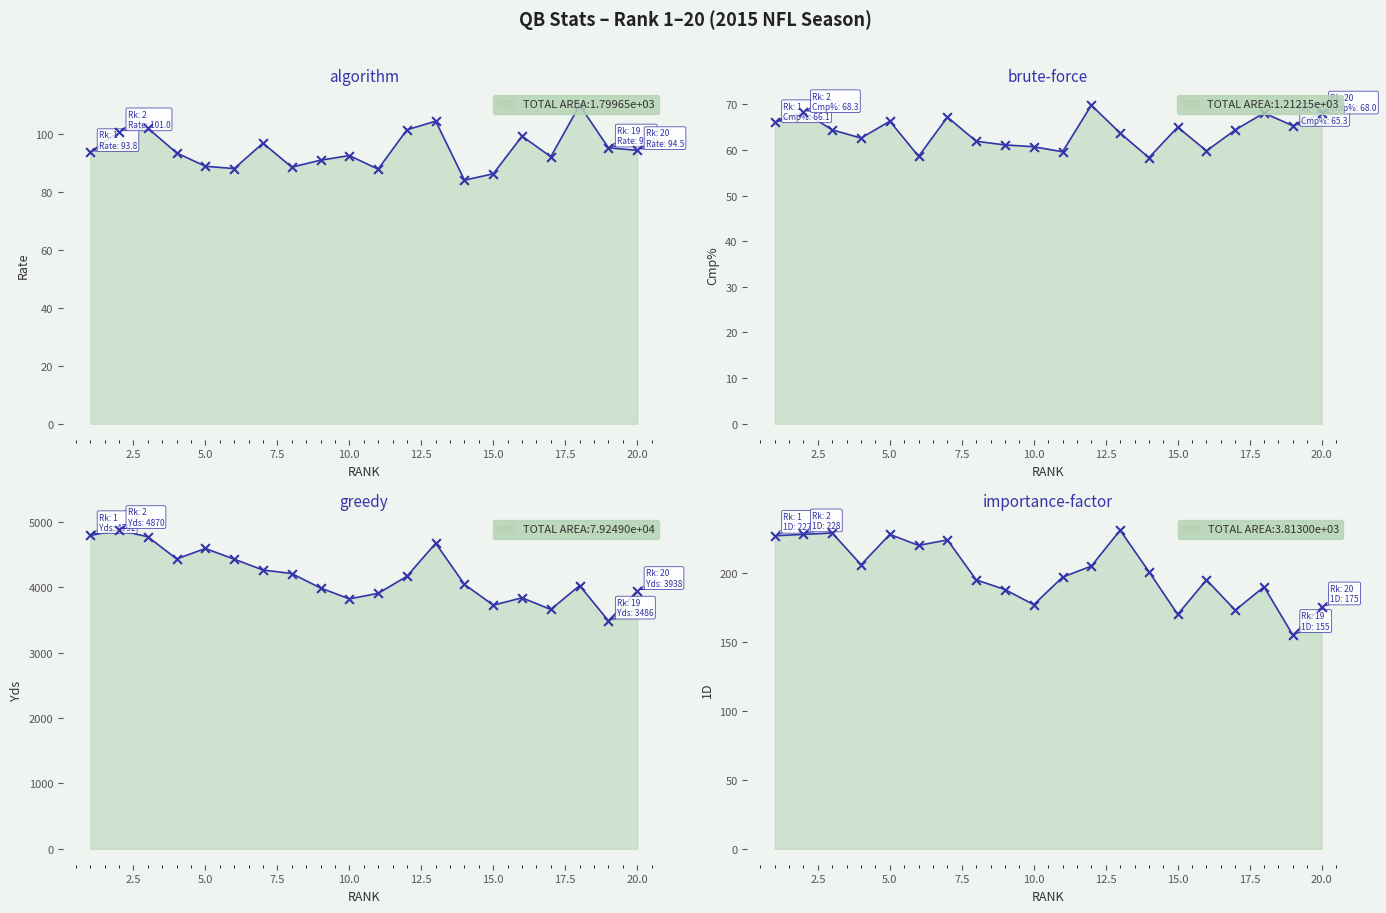

Is the value of Cmp% at 6 greater than the value of 1D at 5?

No